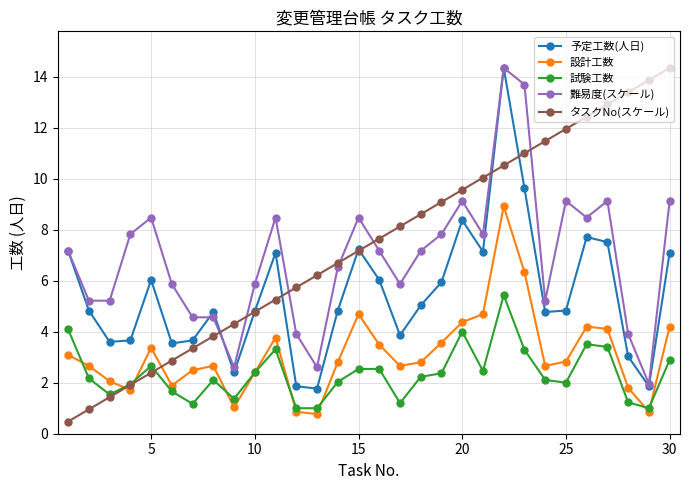

In 予定工数(人日), how many points are lower than both neighbors (excluding endpoints)?

8